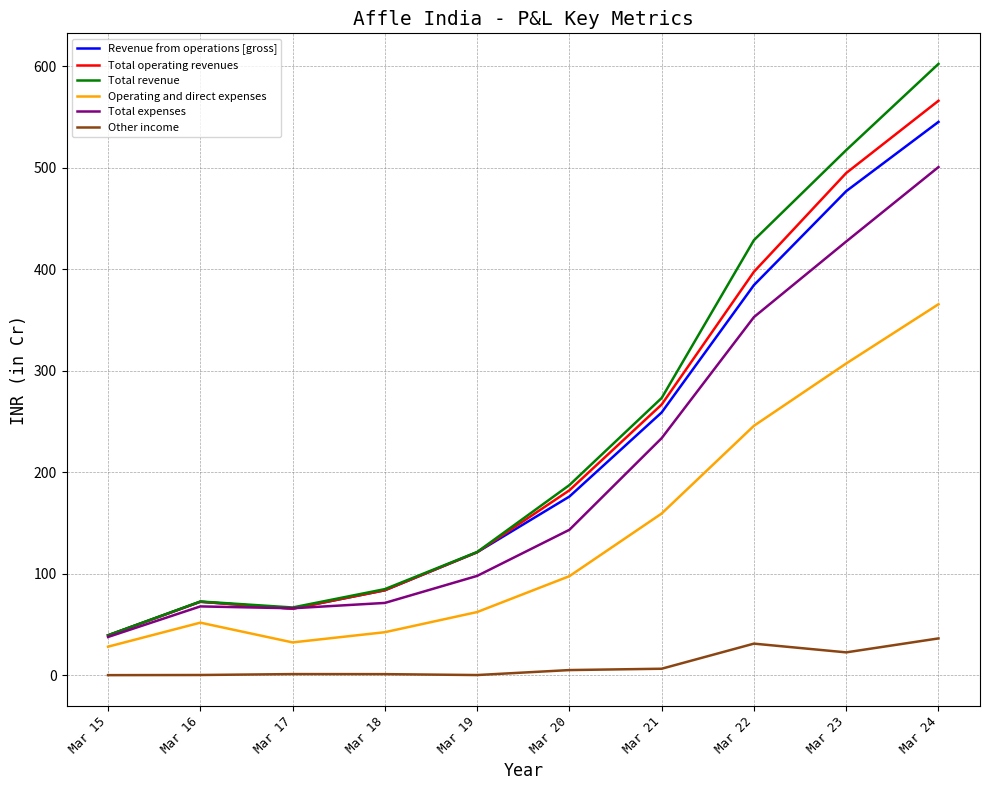

Between Mar 19 and Mar 22, which series saw the biggest shift?

Total revenue